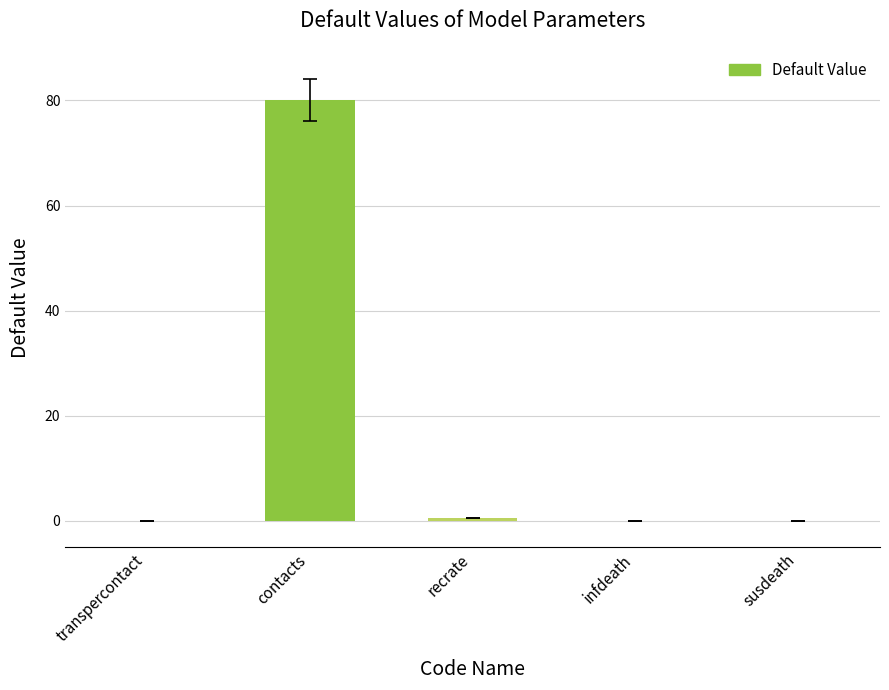

The chart shows a value of 0.0 at infdeath. True or false?

True